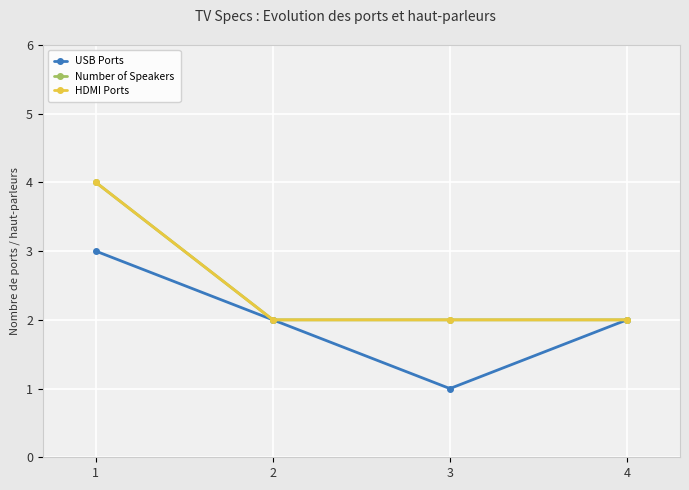

Is this an area chart (filled region under the line)?

No